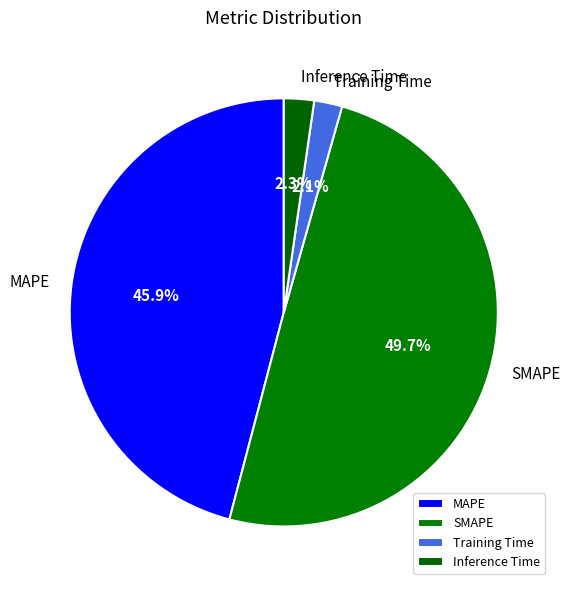

The Training Time slice represents 2% of the pie. True or false?

True